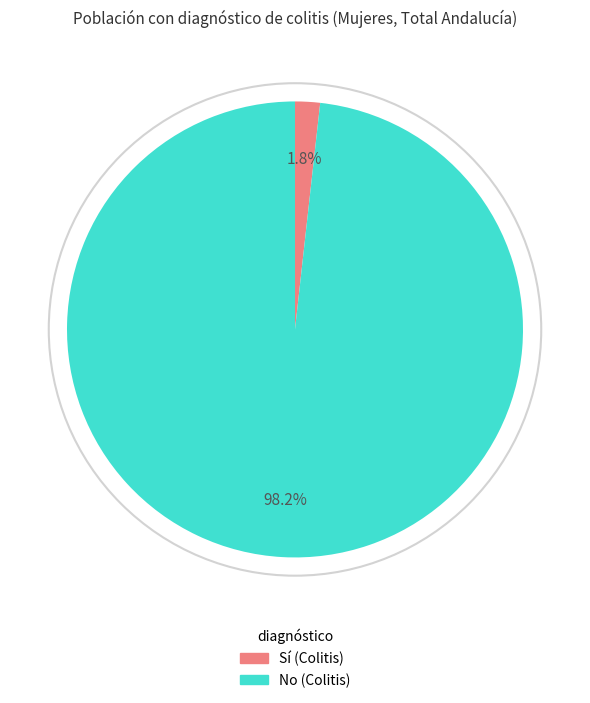

Is there any slice that represents more than half of the pie?

Yes